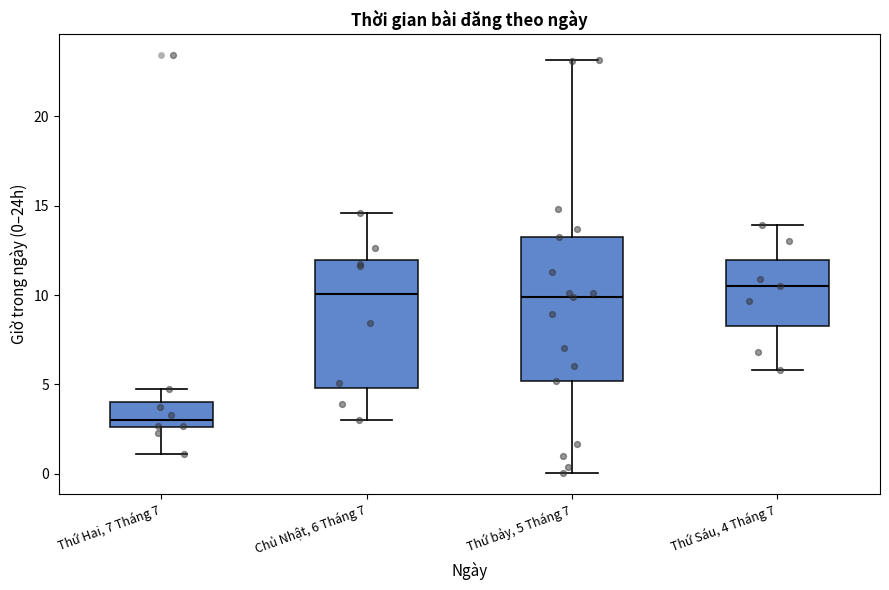

Where is the upper edge of the box for Thứ Hai, 7 Tháng 7 on the y-axis? The values are not printed on the chart, so give them approximately, as read against the axis.

4.0